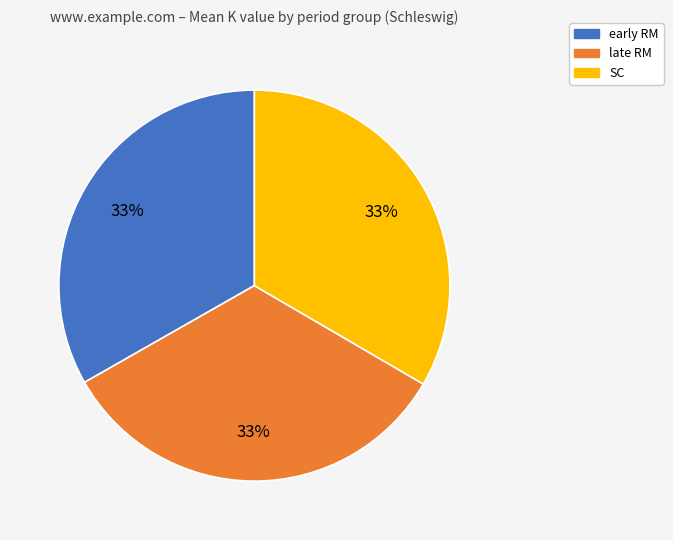

Does early RM account for over 50% of the chart?

No